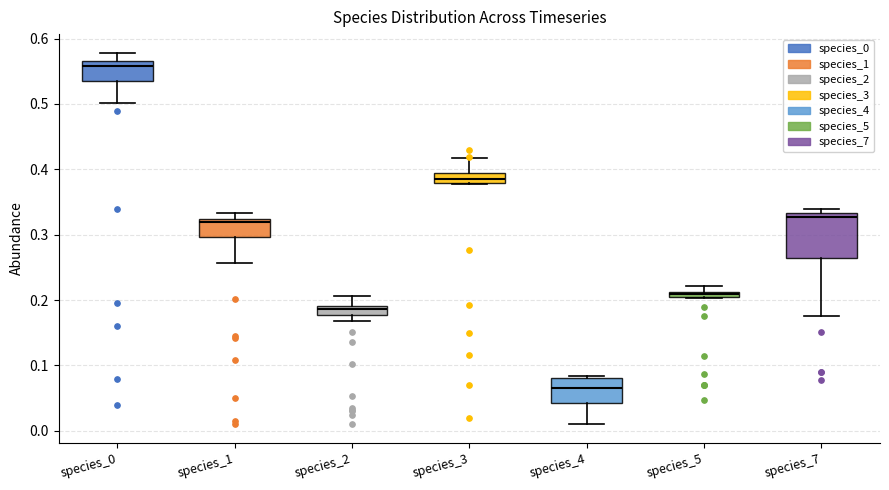

Comparing the boxes themselves (not the whiskers), which one is the tallest?

species_7